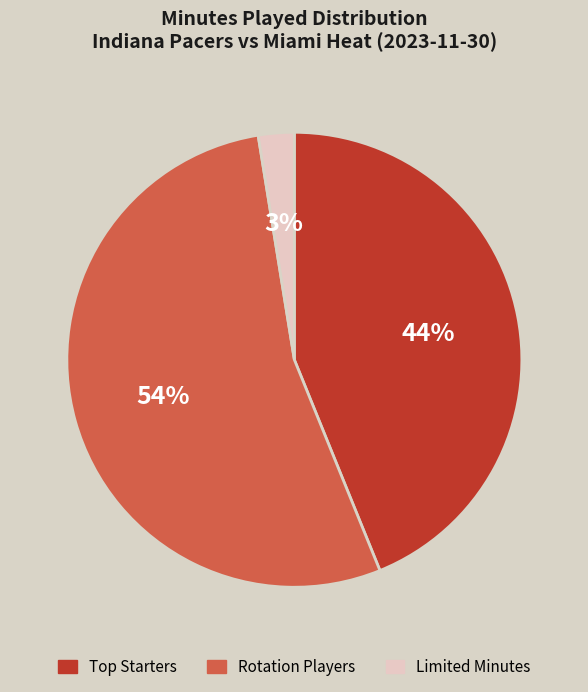

Is it true that Limited Minutes is 3% of the pie?

True